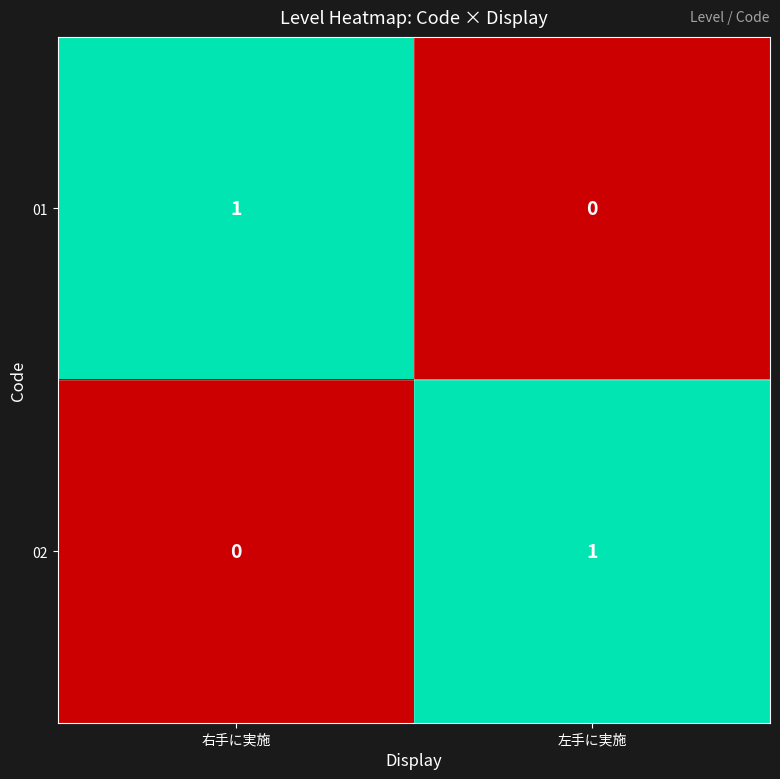

Which category has the highest value in the 01 series?

右手に実施